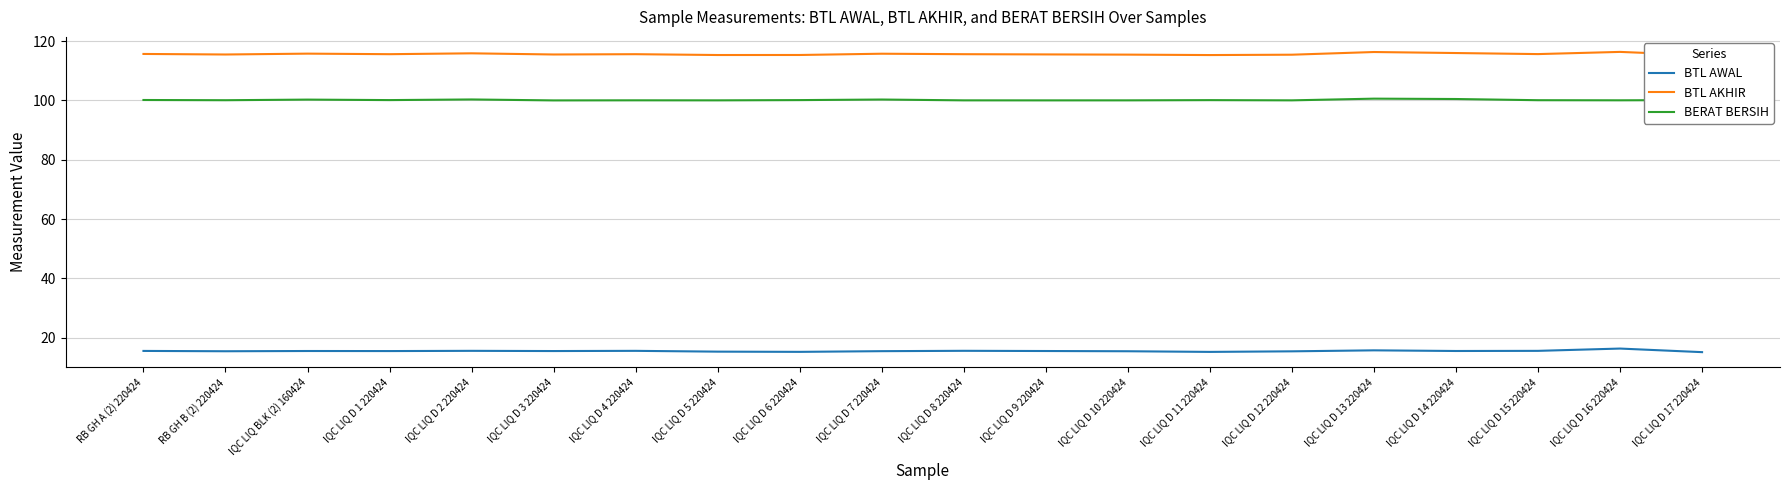

What is the smallest value displayed?

15.1